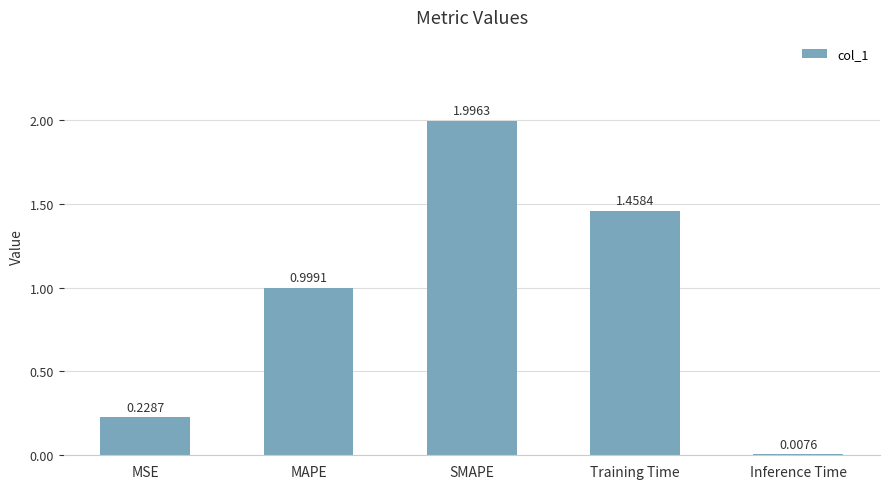

List the labels in order of value, smallest first.

Inference Time, MSE, MAPE, Training Time, SMAPE